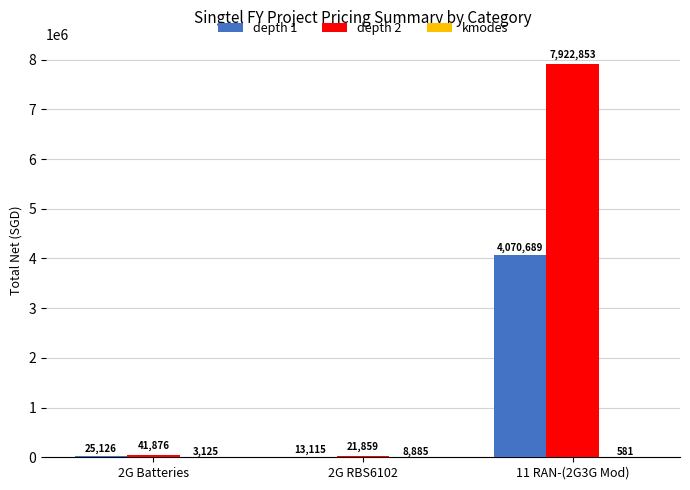

At which category does the chart reach its peak across all series?

11 RAN-(2G3G Mod)